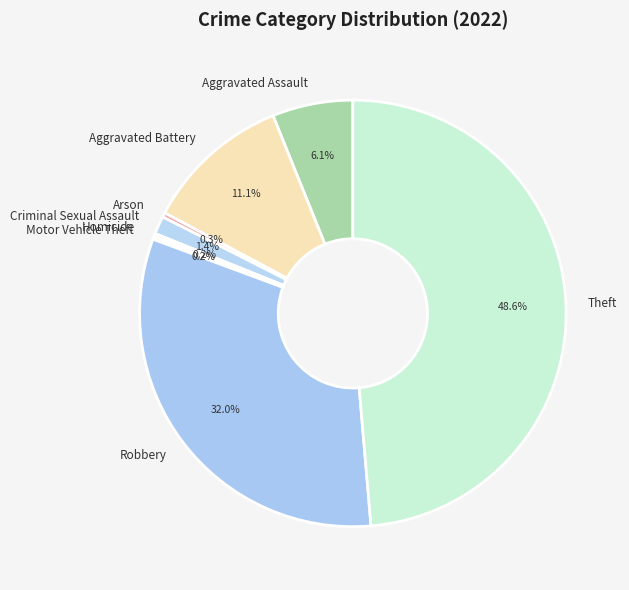

Between Aggravated Assault and Arson, which is larger?

Aggravated Assault